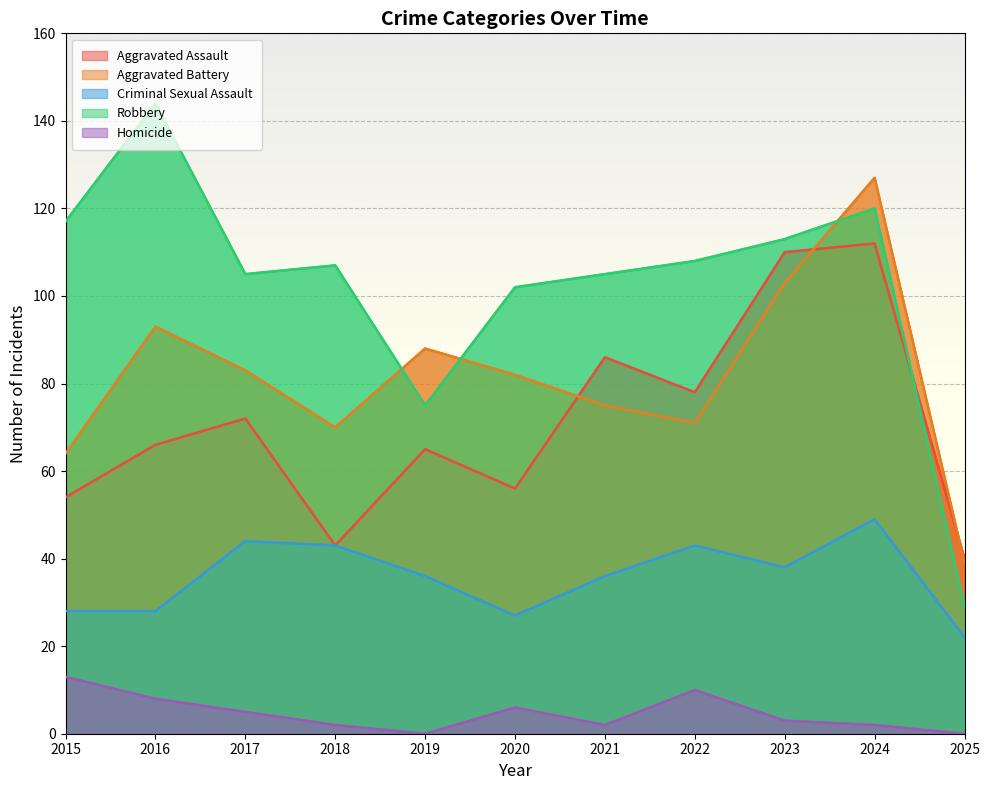

At which category is the sum across all series the highest?

2024